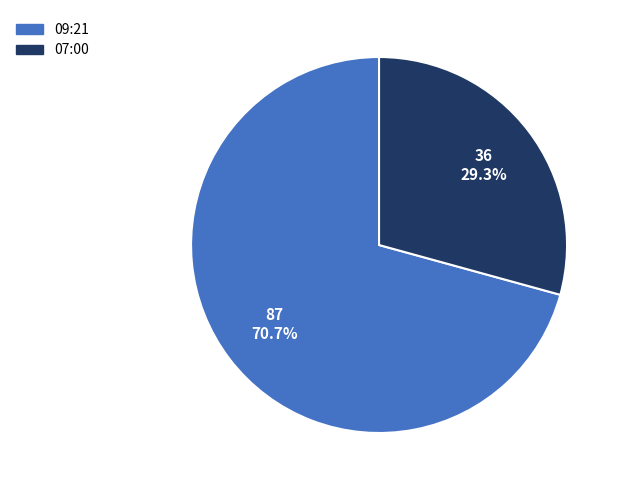

What portion of the pie excludes 09:21?

29.3%